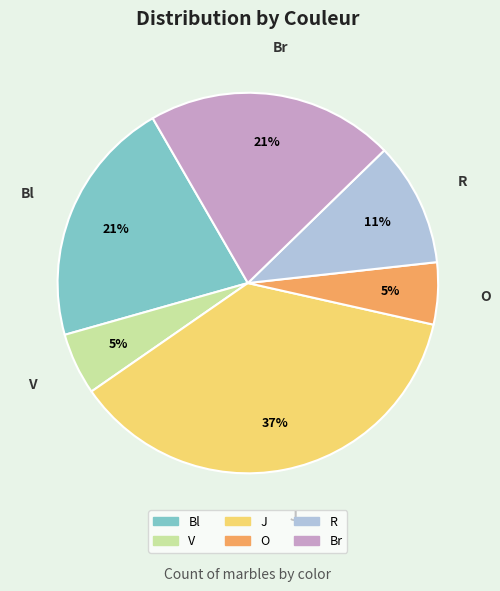

Which slice is the largest?

J